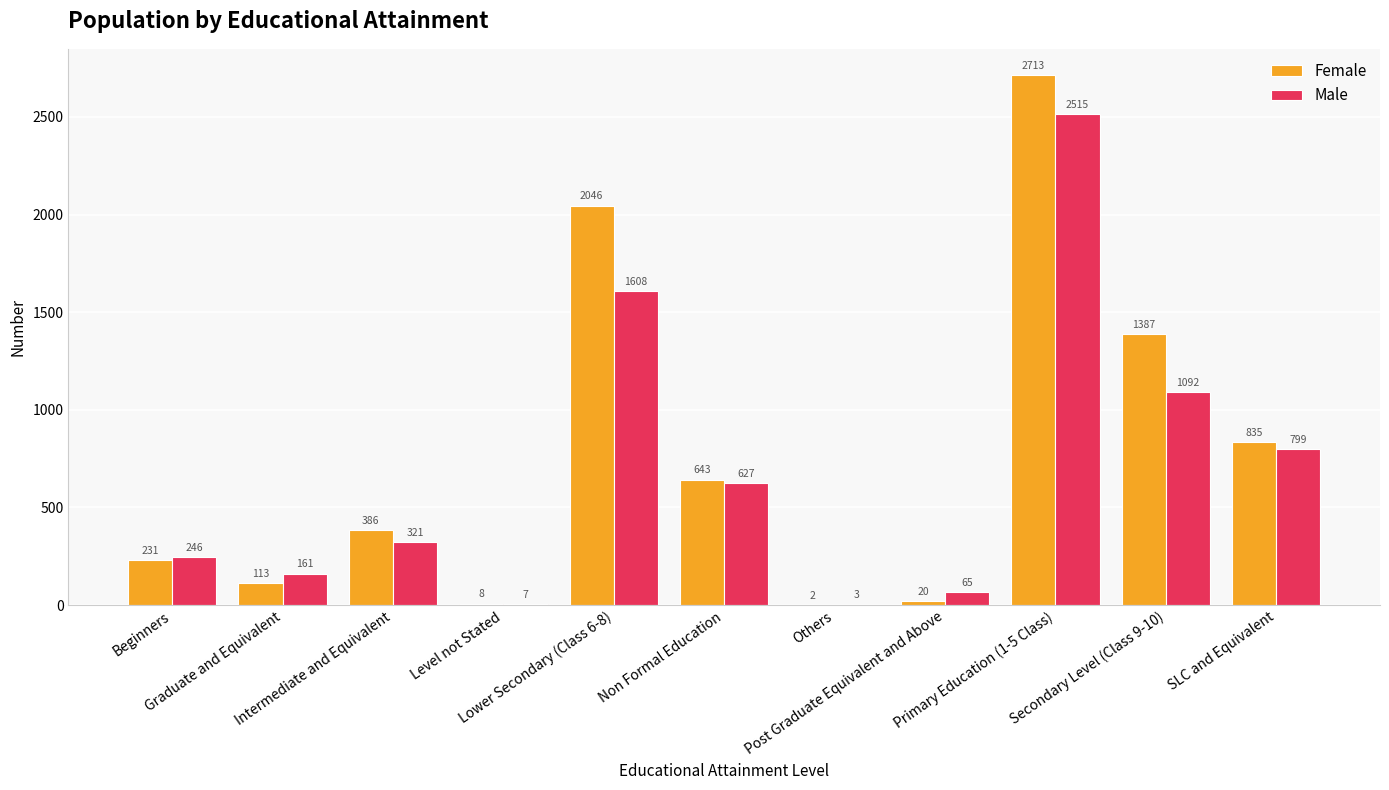

Is the value of Female at Intermediate and Equivalent greater than the value of Male at Level not Stated?

Yes